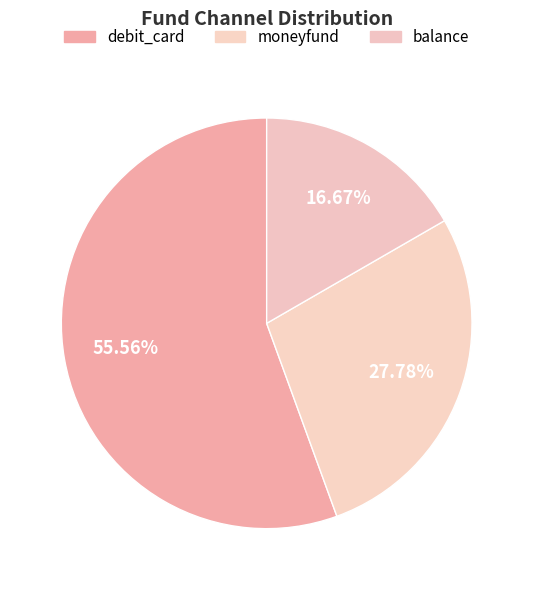

What is the majority slice?

debit_card